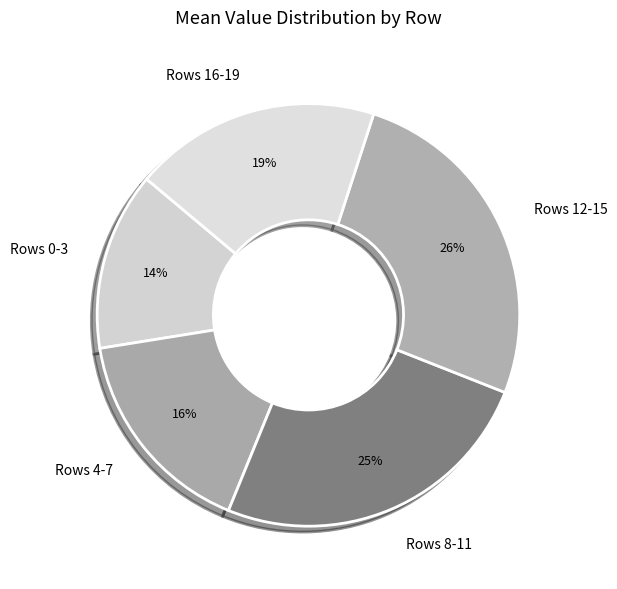

Do Rows 12-15 and Rows 8-11 together represent more than half of the pie?

Yes